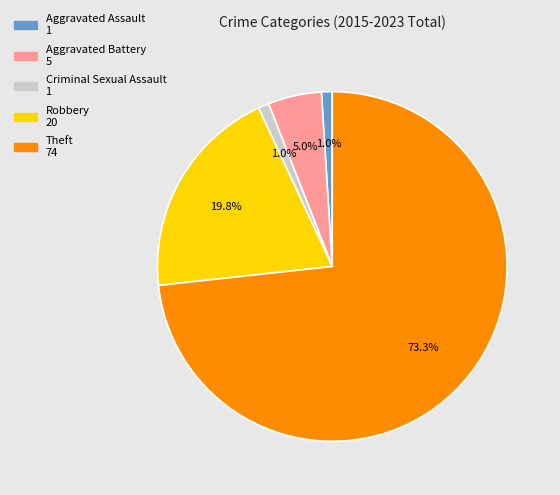

How many slices are in this pie chart?

5